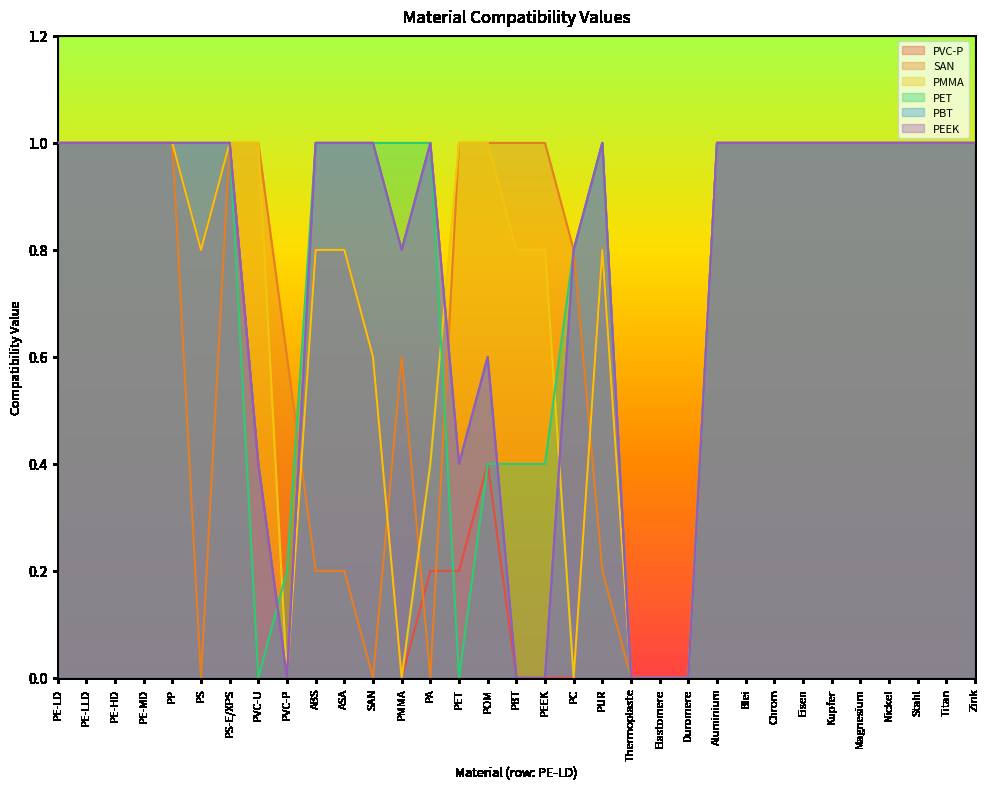

At which label does SAN reach its minimum?

PS